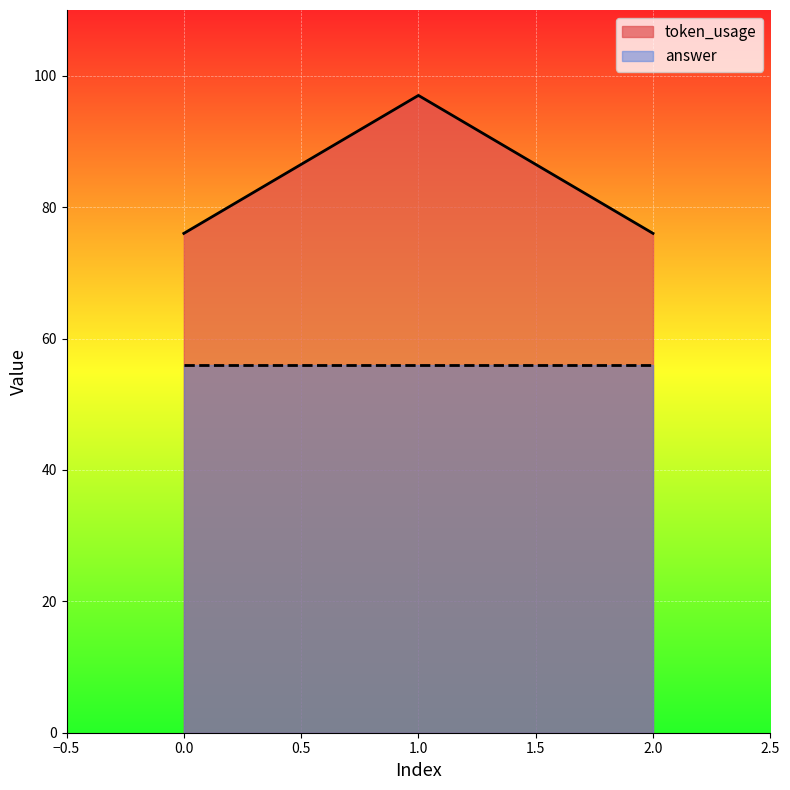

What is the greatest value displayed?

97